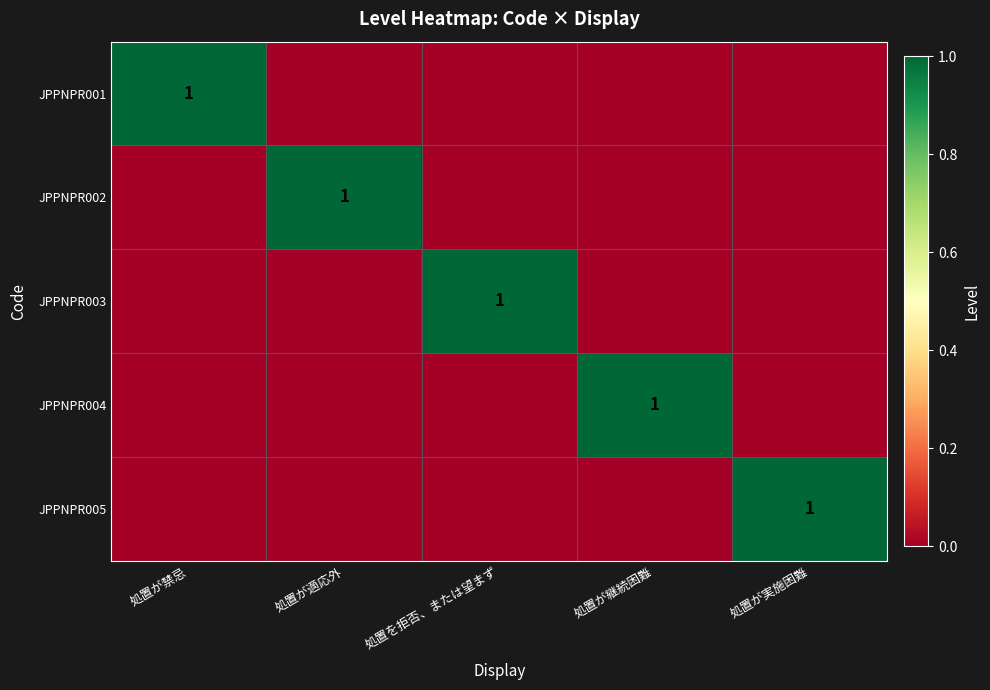

How many JPPNPR002 values are between 0 and 1?

5